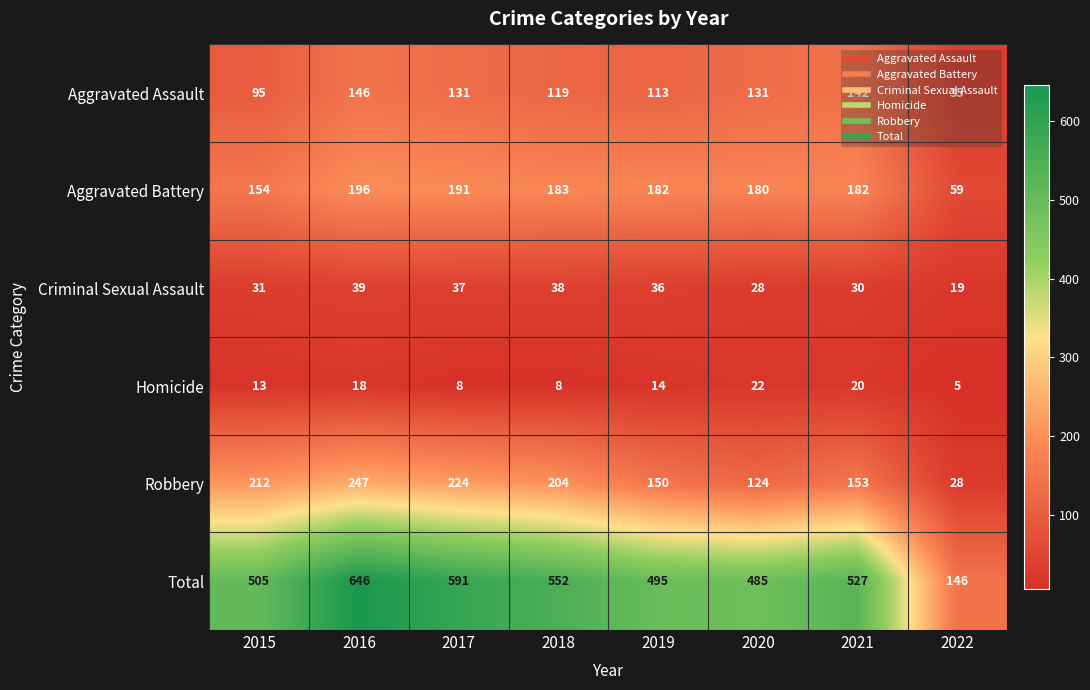

How many categories are shown in the chart?

8